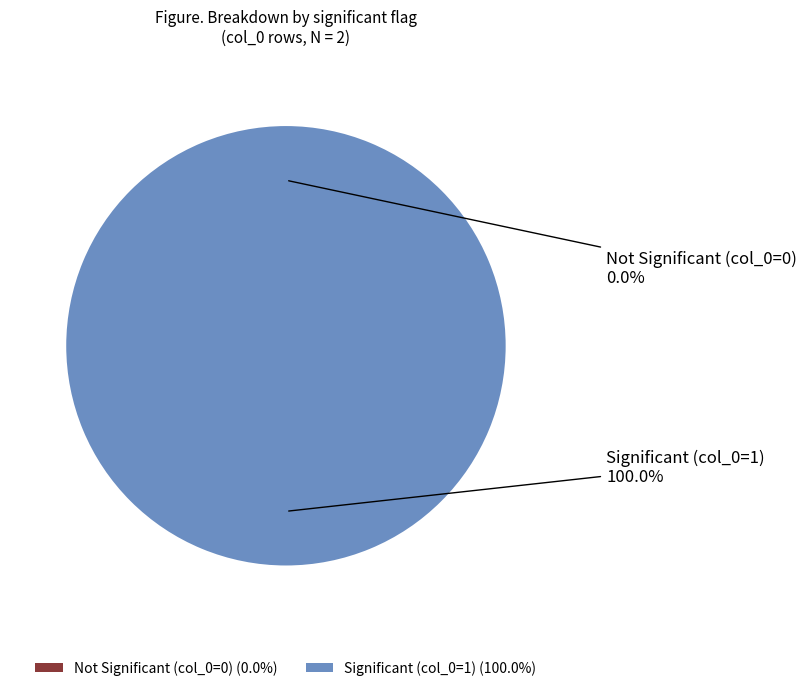

What percentage do 1 and 0 together represent?

100.0%